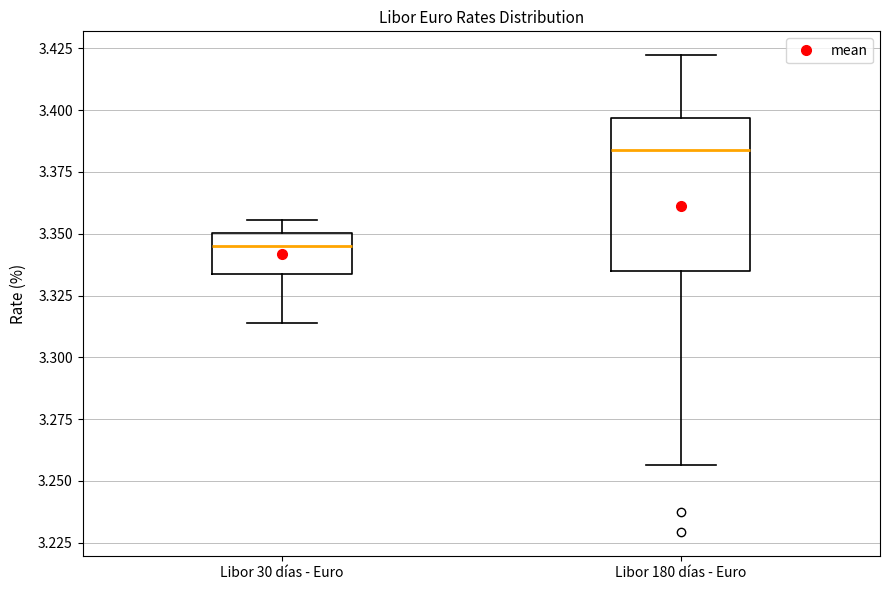

Reading left to right, read every box against the y-axis: the position of its median line, the range the box covers, and the ends of its whiskers. The values are not printed on the chart, so give them approximately, as read against the axis.

Libor 30 días - Euro: median 3.345, box 3.335 to 3.350, whiskers 3.315 to 3.355
Libor 180 días - Euro: median 3.385, box 3.335 to 3.395, whiskers 3.255 to 3.420